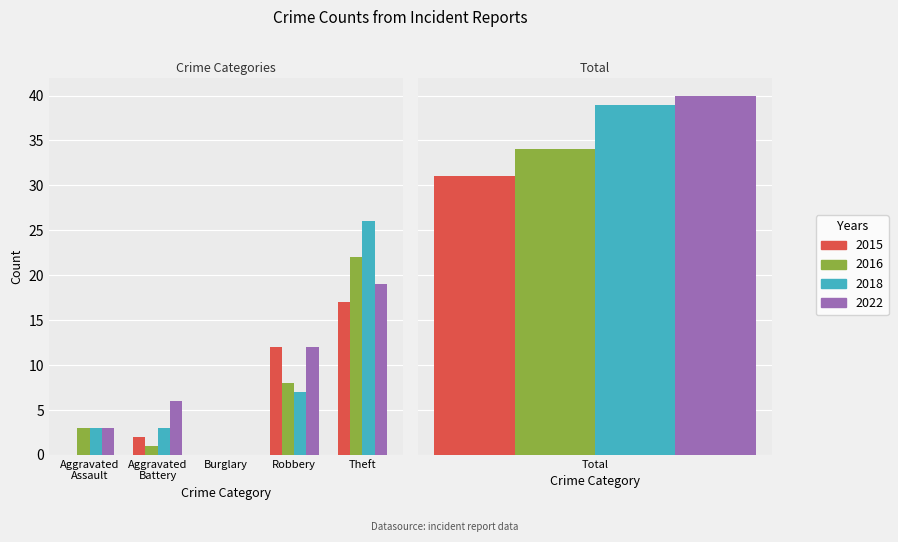

Which series has the largest total across all categories?

2022